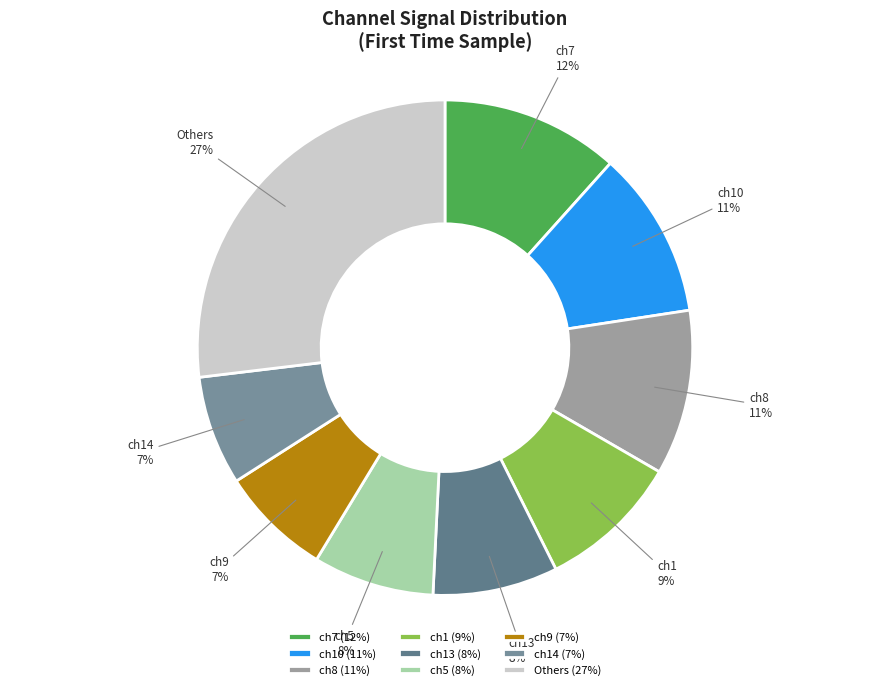

To the nearest percent, what is the combined percentage of ch14 and ch8?

18%